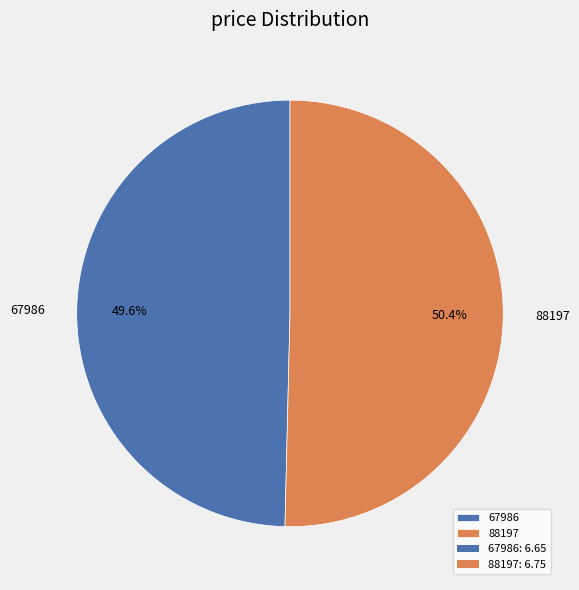

Between 67986 and 88197, which is larger?

88197